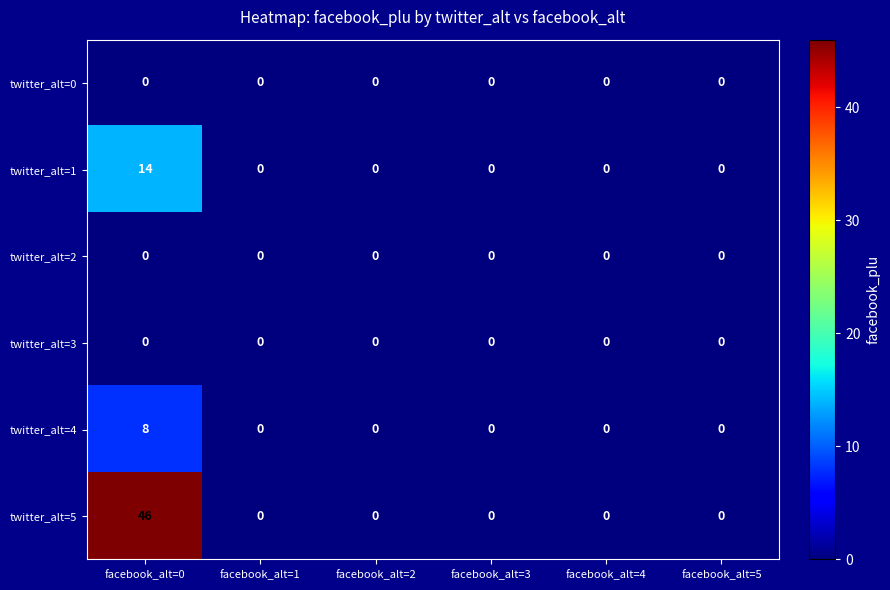

Which series has the widest spread of values?

twitter_alt=5